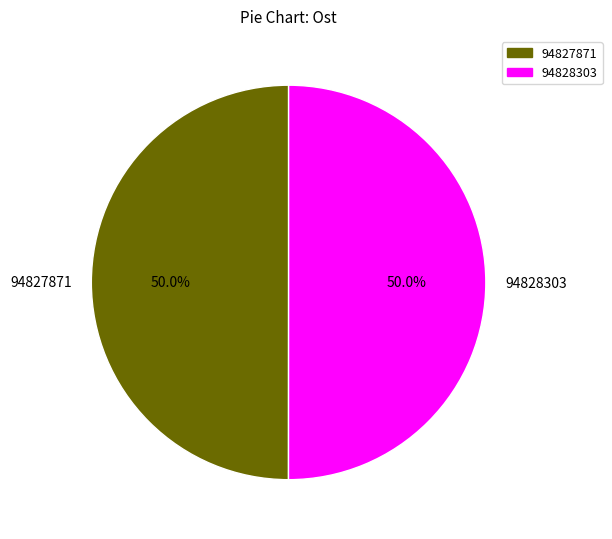

To the nearest percent, what portion does 94828303 represent?

50%